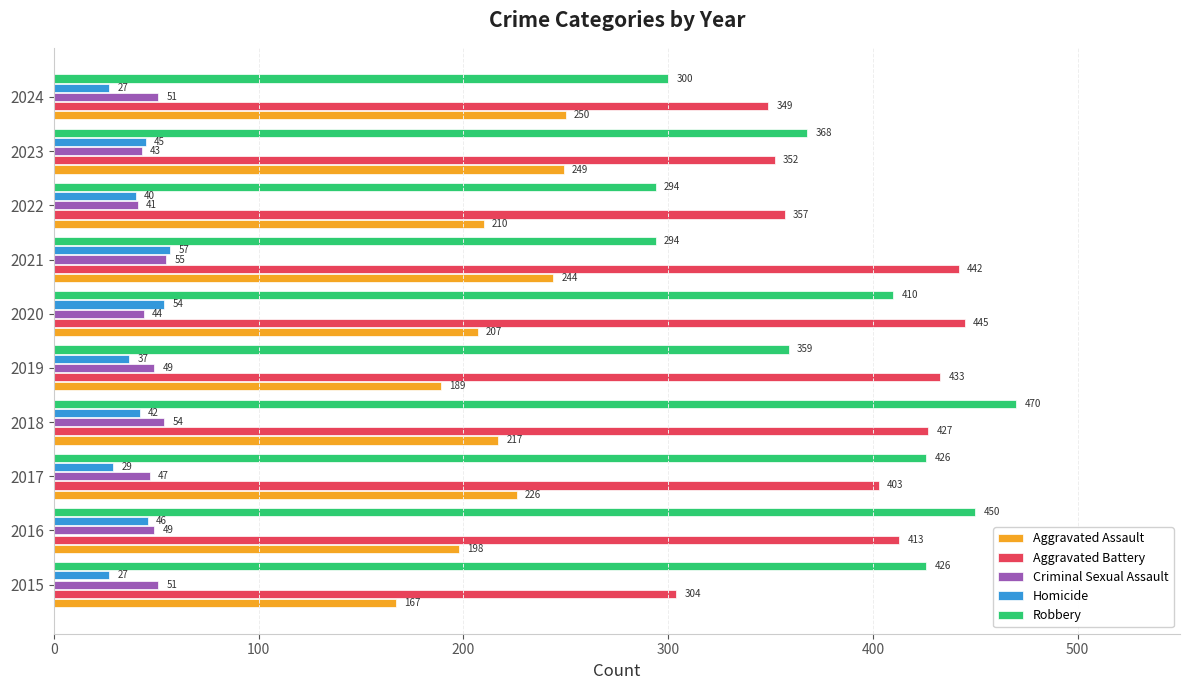

What is the difference between the maximum and minimum values in the Aggravated Assault series?

83